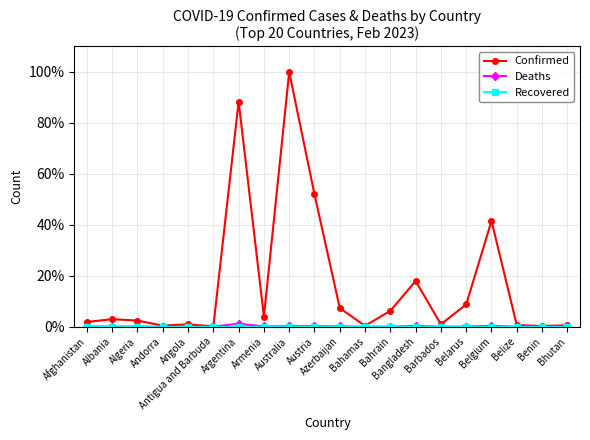

What is the greatest value displayed?

100.0